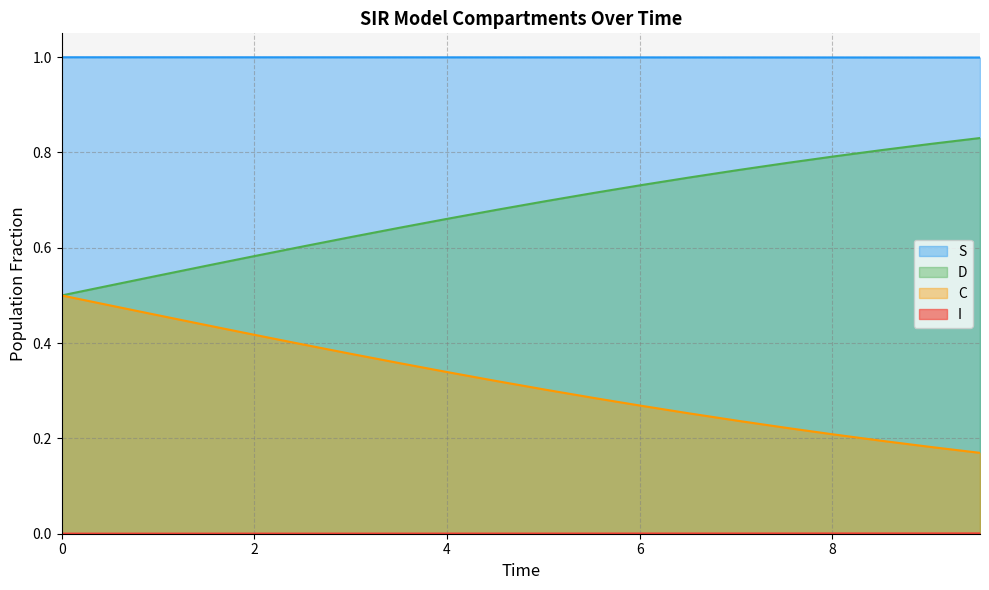

True or false: S and D intersect in this chart.

False